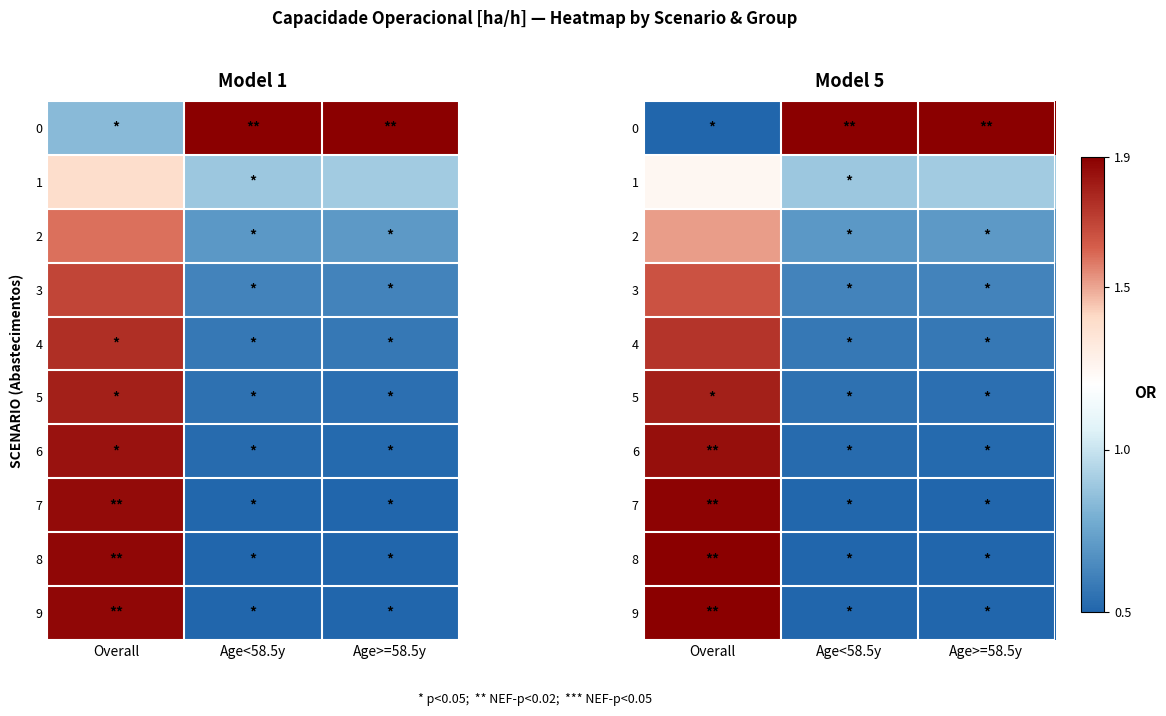

Is it true that 7 equals 0.5 at Age>=58.5y?

True